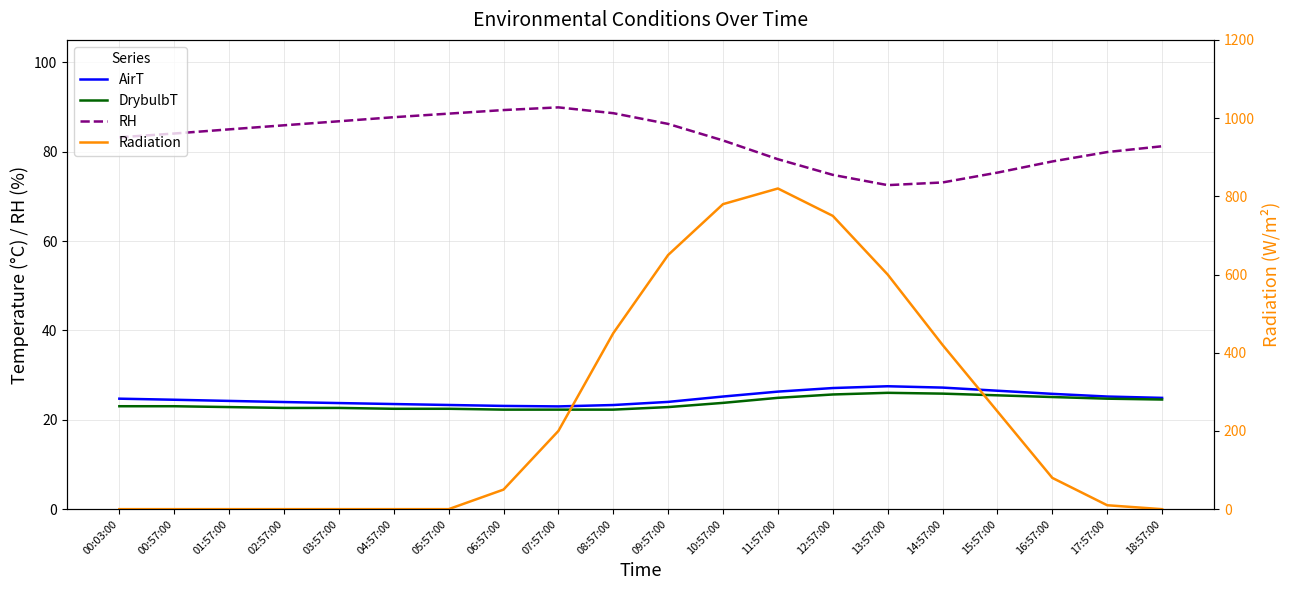

What is the sum of the Radiation values at 12:57:00 and 09:57:00?

1400.0